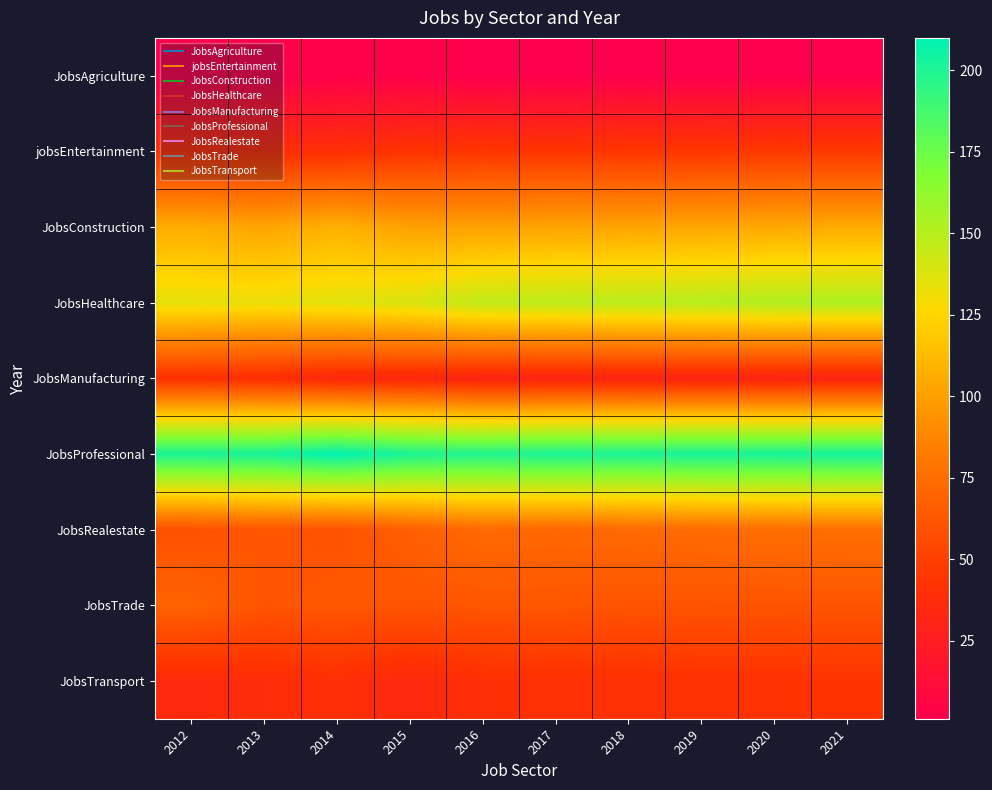

Reading left to right, extract all data points from this chart.

JobsAgriculture: 2012=1	2013=1	2014=2	2015=2	2016=1	2017=1	2018=1	2019=1	2020=1	2021=1
jobsEntertainment: 2012=40	2013=40	2014=40	2015=43	2016=45	2017=44	2018=45	2019=45	2020=46	2021=46
JobsConstruction: 2012=106	2013=102	2014=108	2015=100	2016=100	2017=102	2018=102	2019=103	2020=104	2021=105
JobsHealthcare: 2012=135	2013=133	2014=136	2015=139	2016=147	2017=148	2018=149	2019=150	2020=152	2021=153
JobsManufacturing: 2012=41	2013=39	2014=34	2015=34	2016=31	2017=31	2018=31	2019=31	2020=31	2021=31
JobsProfessional: 2012=201	2013=202	2014=210	2015=201	2016=199	2017=201	2018=201	2019=202	2020=202	2021=203
JobsRealestate: 2012=59	2013=62	2014=60	2015=67	2016=73	2017=72	2018=73	2019=74	2020=75	2021=76
JobsTrade: 2012=69	2013=61	2014=63	2015=61	2016=62	2017=62	2018=61	2019=61	2020=61	2021=61
JobsTransport: 2012=36	2013=38	2014=40	2015=35	2016=40	2017=41	2018=41	2019=42	2020=42	2021=43